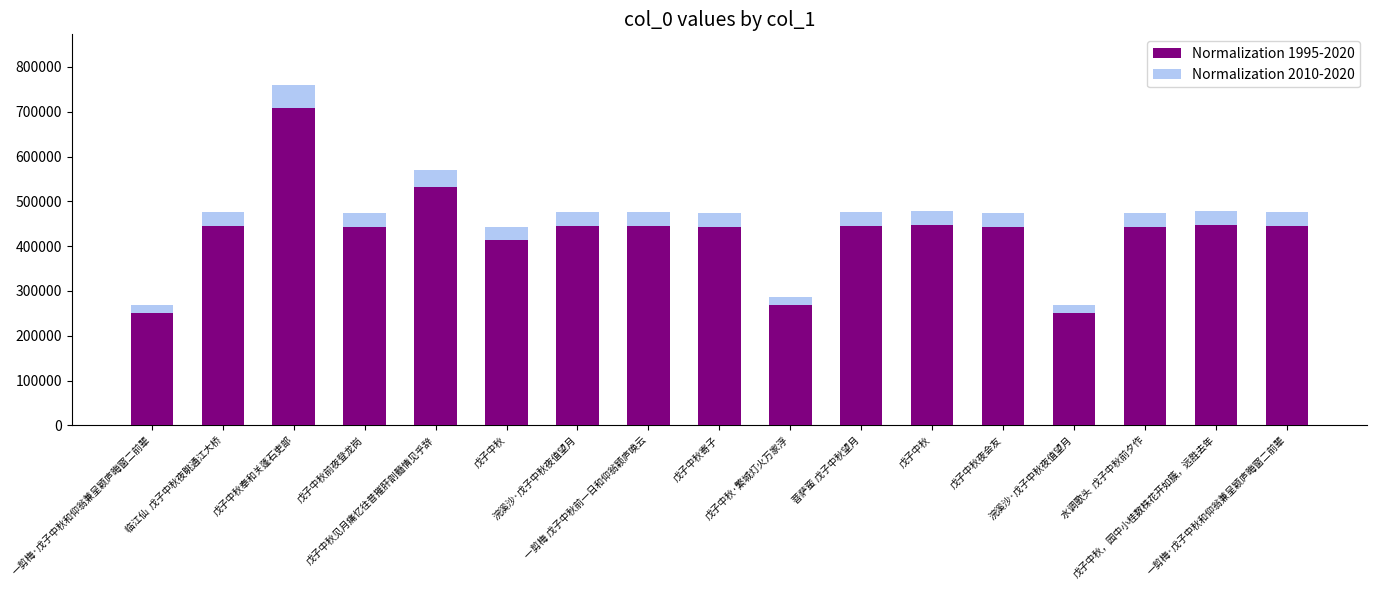

What is the label of the 12th bar from the right?

戊子中秋